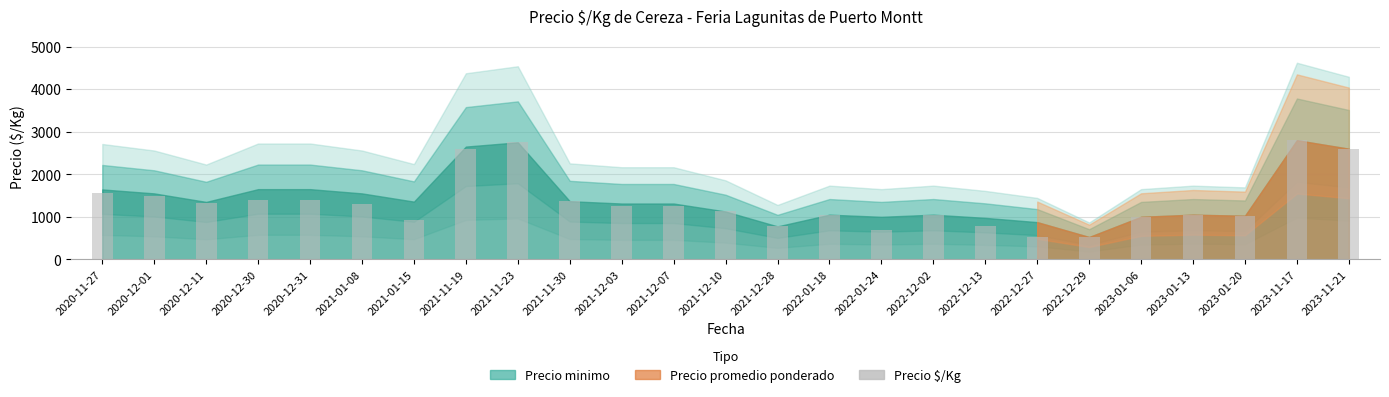

What is the sum of the values at 2023-11-21 and 2023-01-20?

3625